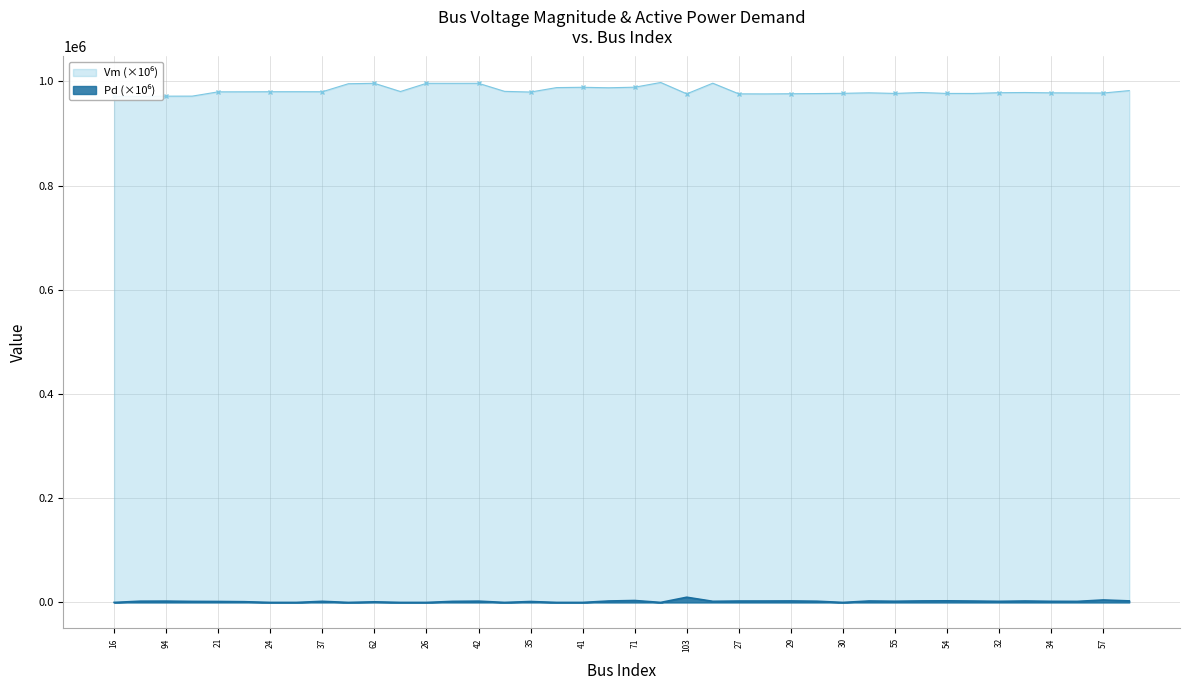

True or false: Pd has more than 0 interior local peaks.

True